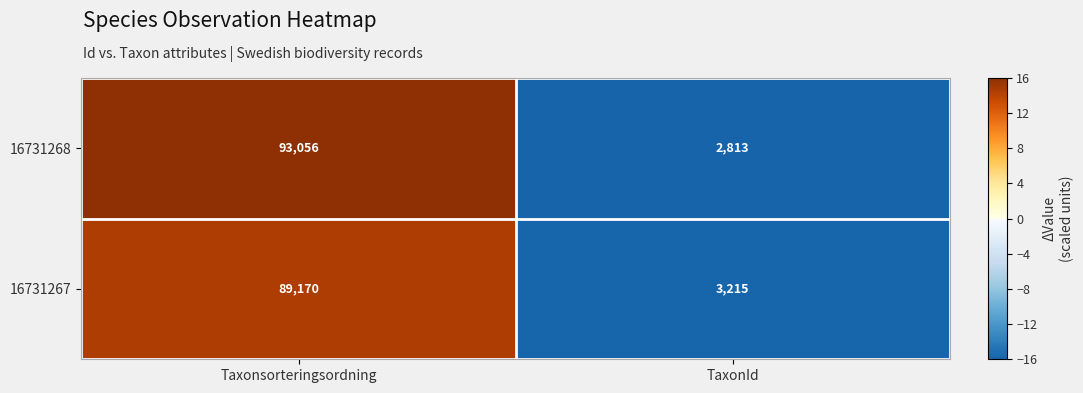

Which series has the largest total across all categories?

16731268